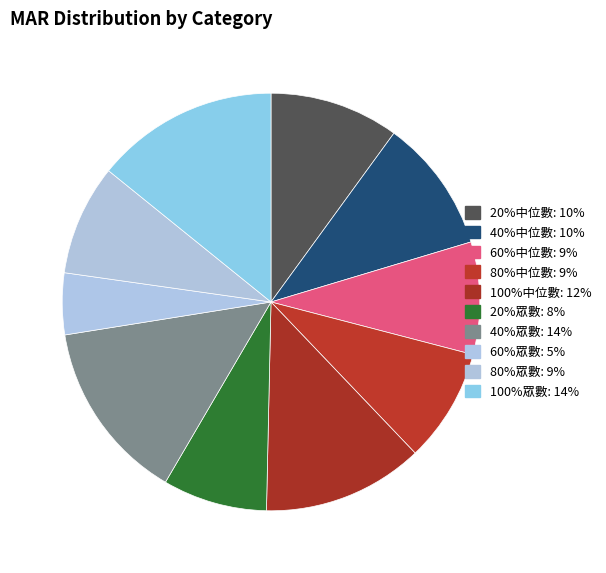

Count the number of slices in the pie.

10